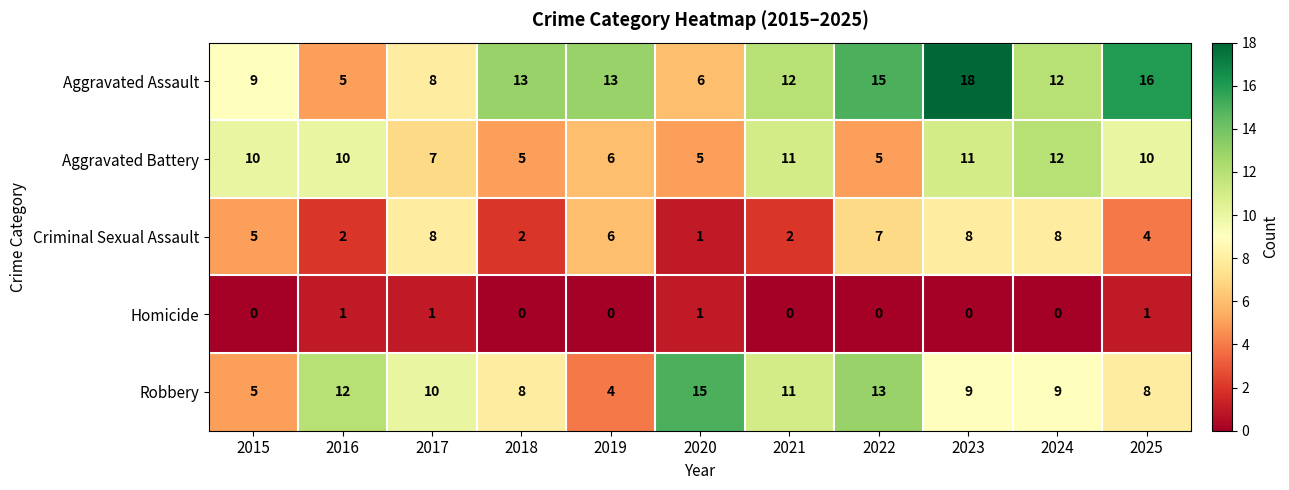

What is the sum of all Homicide values?

4